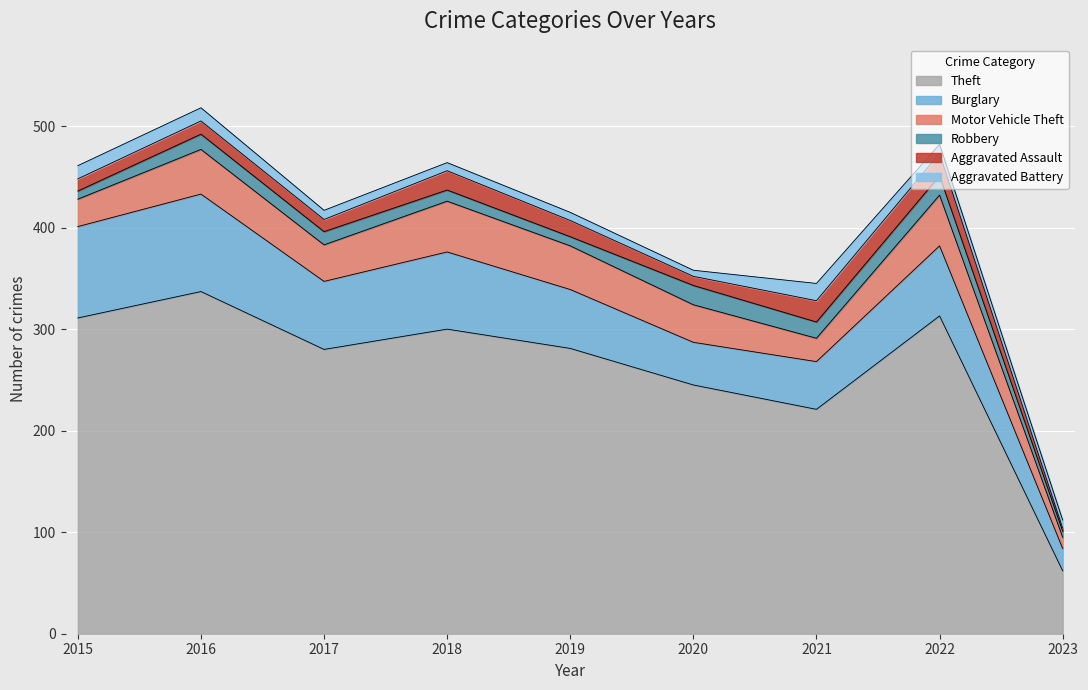

Does the chart display data point markers on the line(s)?

No